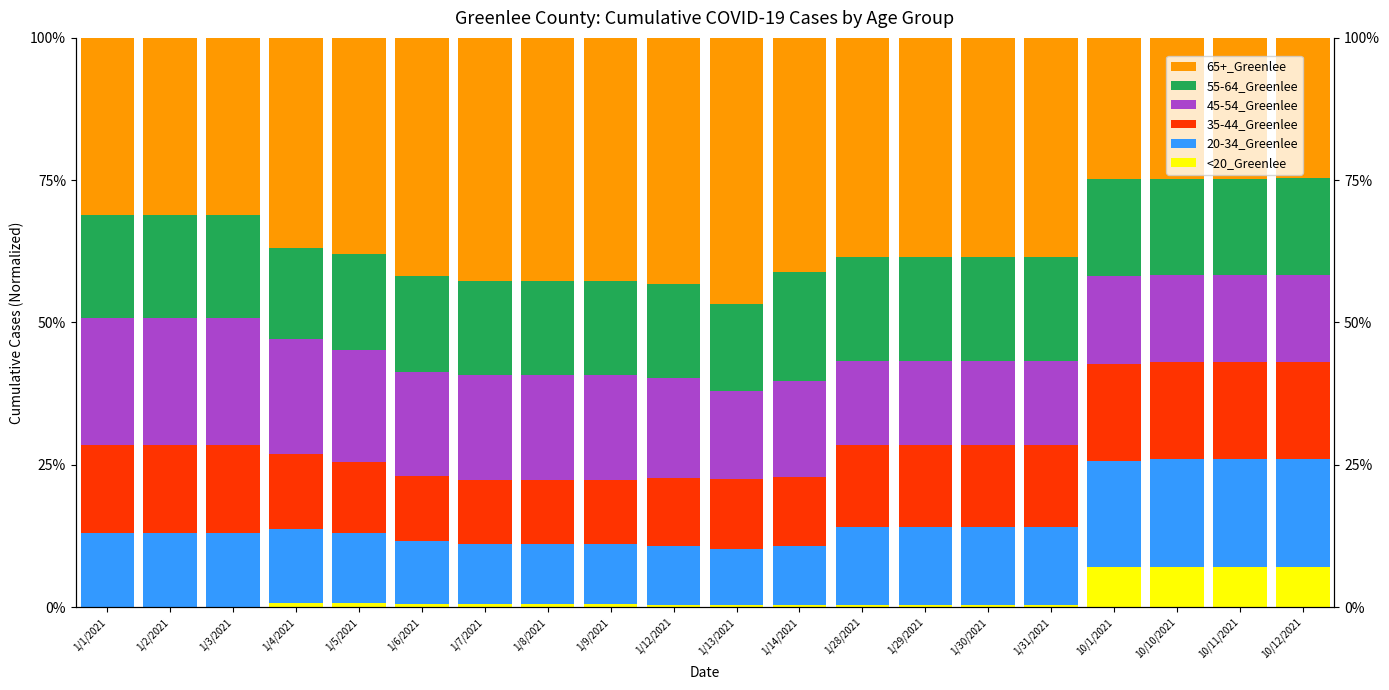

The value of 55-64_Greenlee at 10/12/2021 is 16.9. True or false?

True